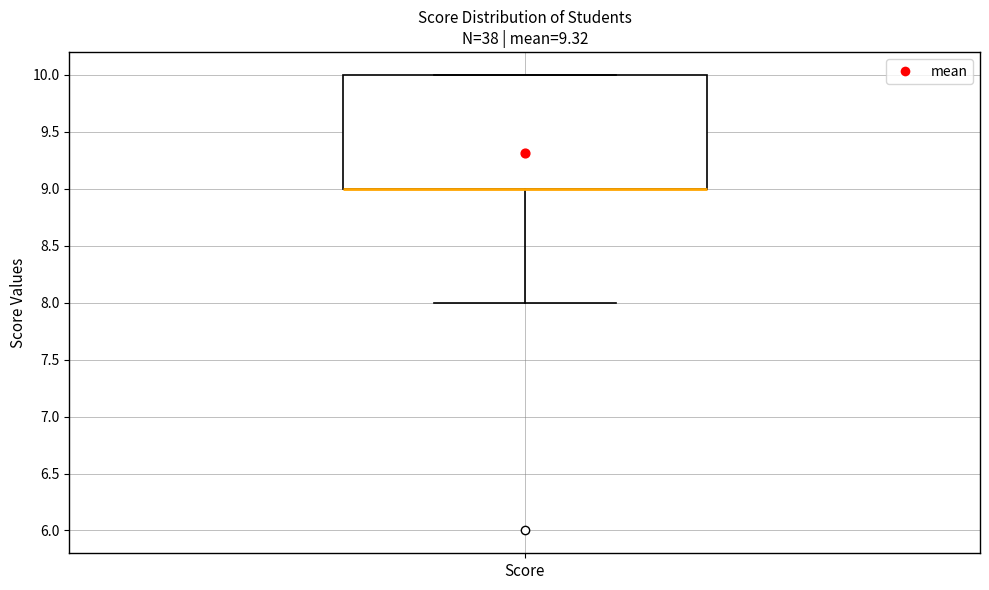

Read this box plot against the y-axis: the position of the median line, the range covered by the box, and the ends of both whiskers. The values are not printed on the chart, so give them approximately, as read against the axis.

median 9 (drawn on the box's lower edge), box 9 to 10, whiskers 8 to 10